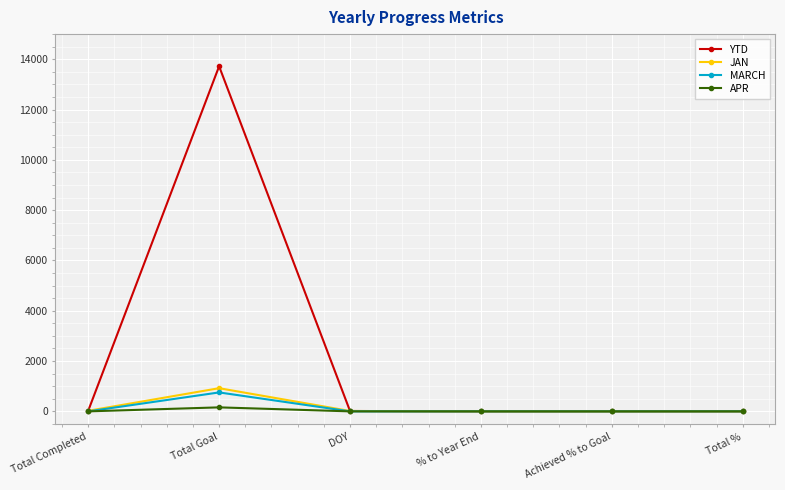

Which category has the highest value in the JAN series?

Total Goal